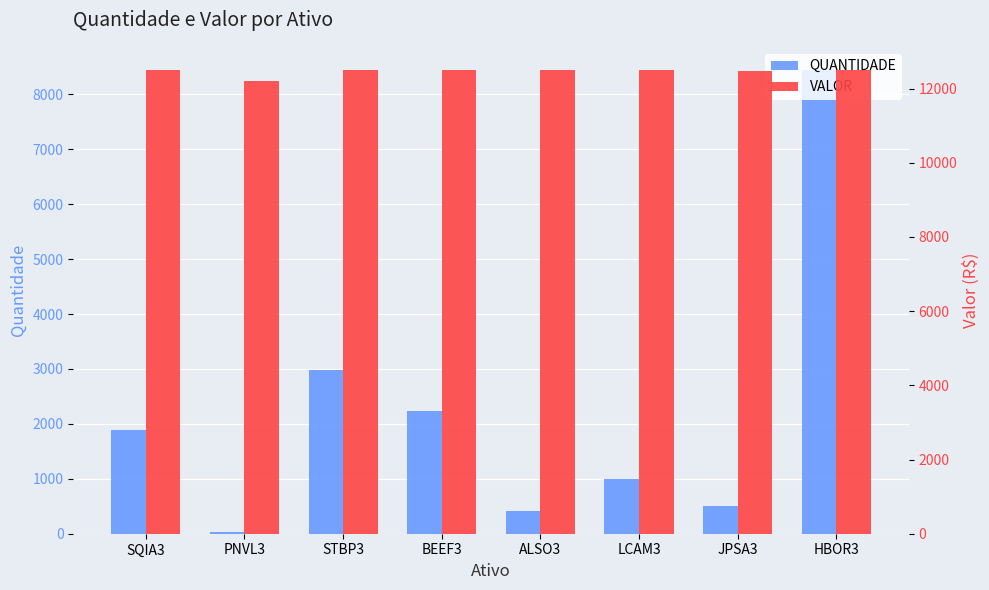

The value of VALOR at ALSO3 is 12494.0. True or false?

True